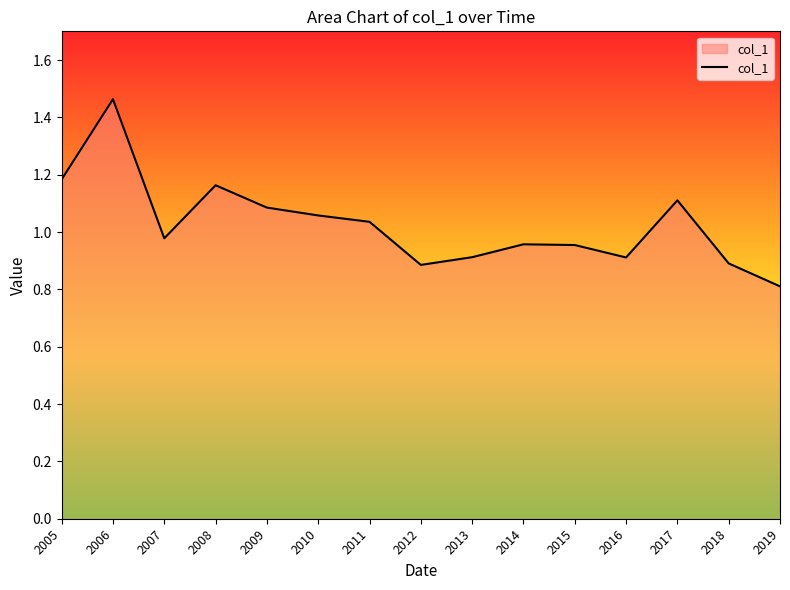

What is the change in value from 2010 to 2015?

-0.1